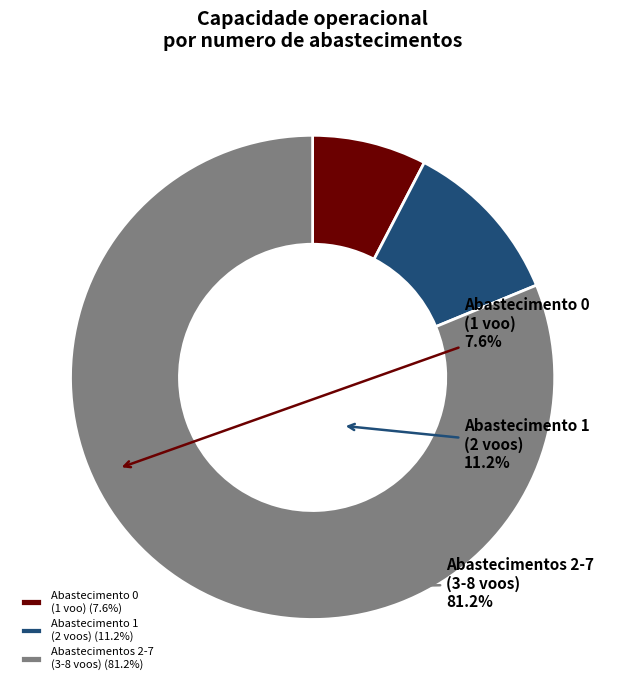

How many slices are in this pie chart?

3